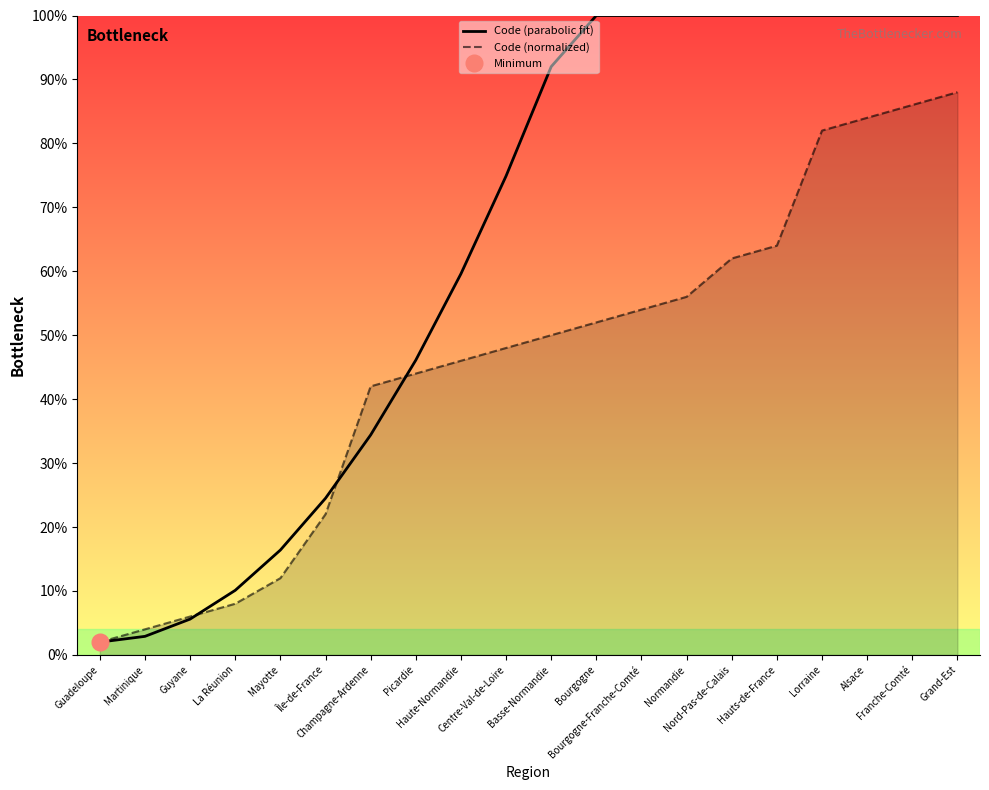

True or false: Code (normalized) has a value of 40.4 at Bourgogne.

False